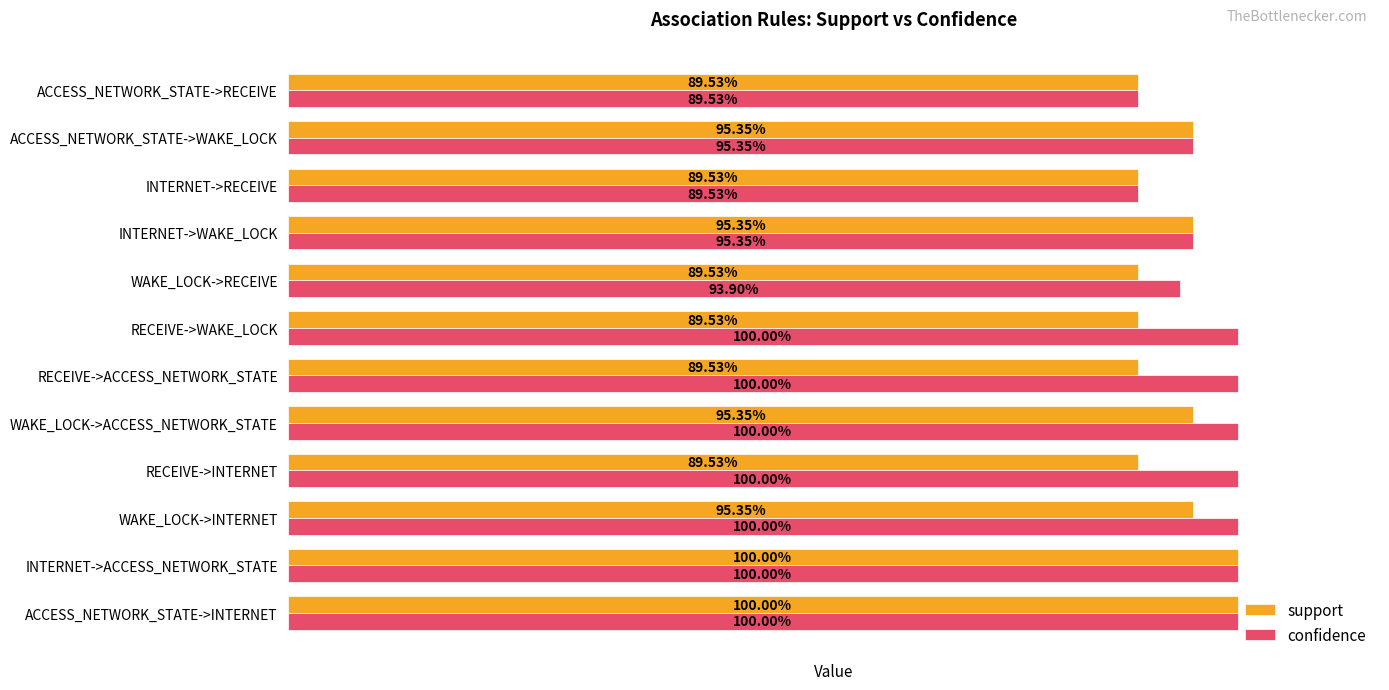

What are all the series names shown in the legend?

support, confidence